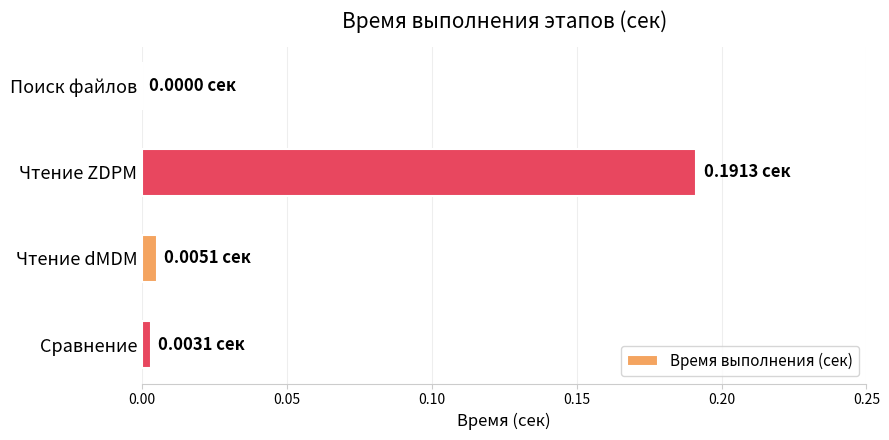

Which category has the highest value across all series?

Чтение ZDPM